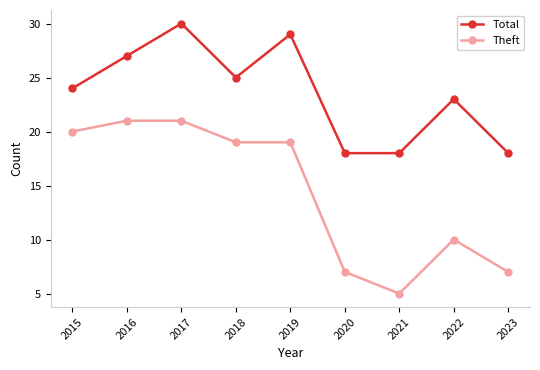

Reading left to right, transcribe all the data shown in this chart.

Total: 2015=24	2016=27	2017=30	2018=25	2019=29	2020=18	2021=18	2022=23	2023=18
Theft: 2015=20	2016=21	2017=21	2018=19	2019=19	2020=7	2021=5	2022=10	2023=7